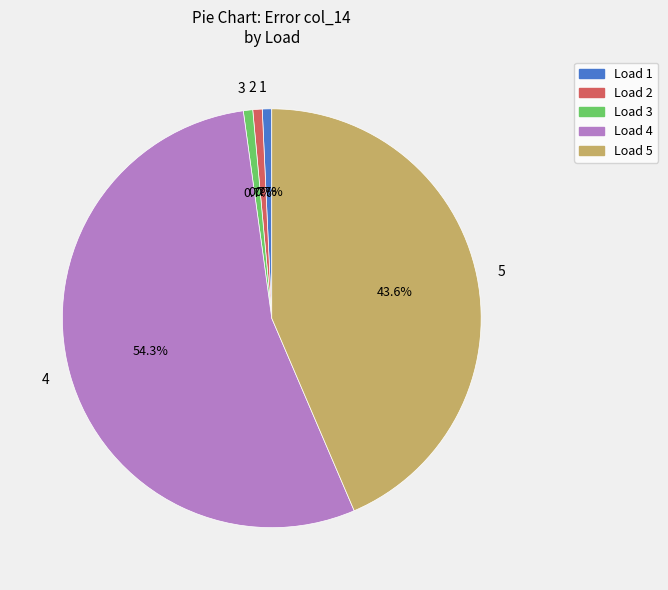

True or false: 3 accounts for 1% of the total.

True